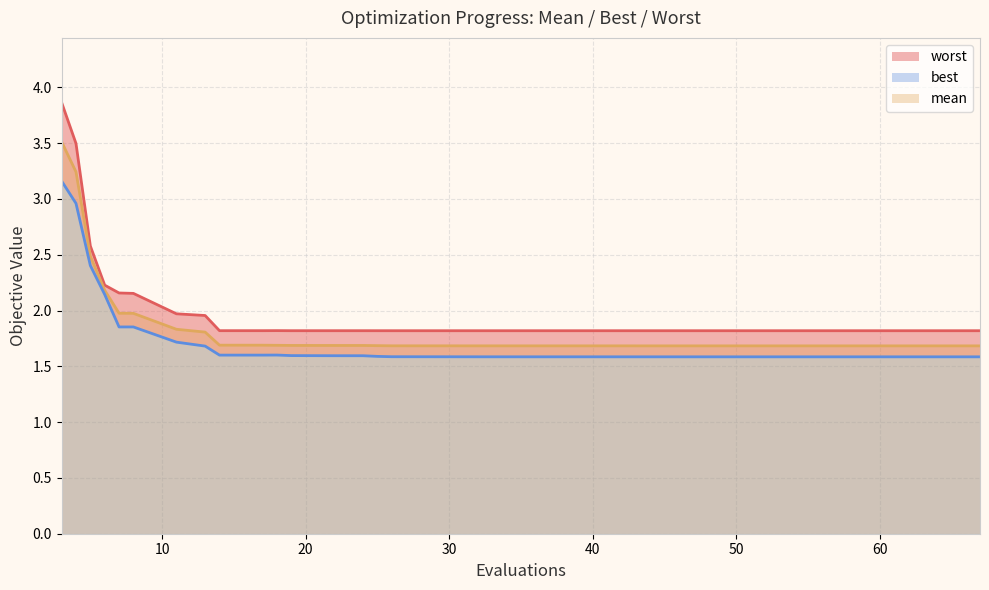

Rank the series by their maximum value, from highest to lowest.

worst line, mean line, best line